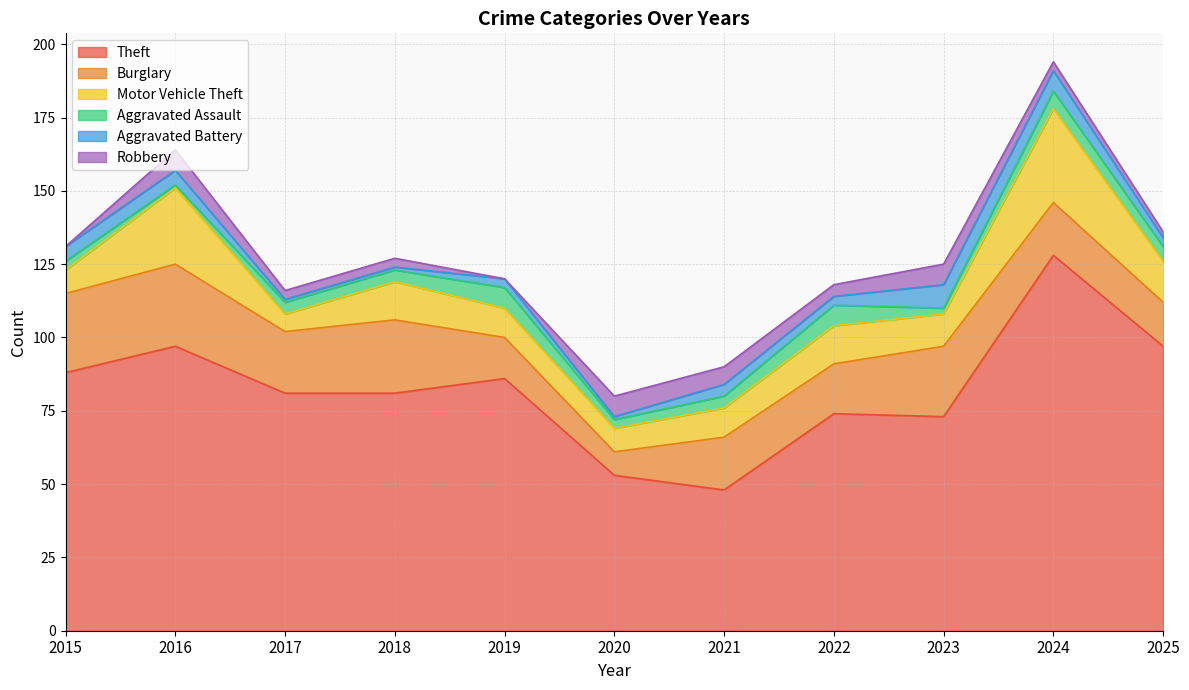

Does the chart have visible grid lines?

Yes